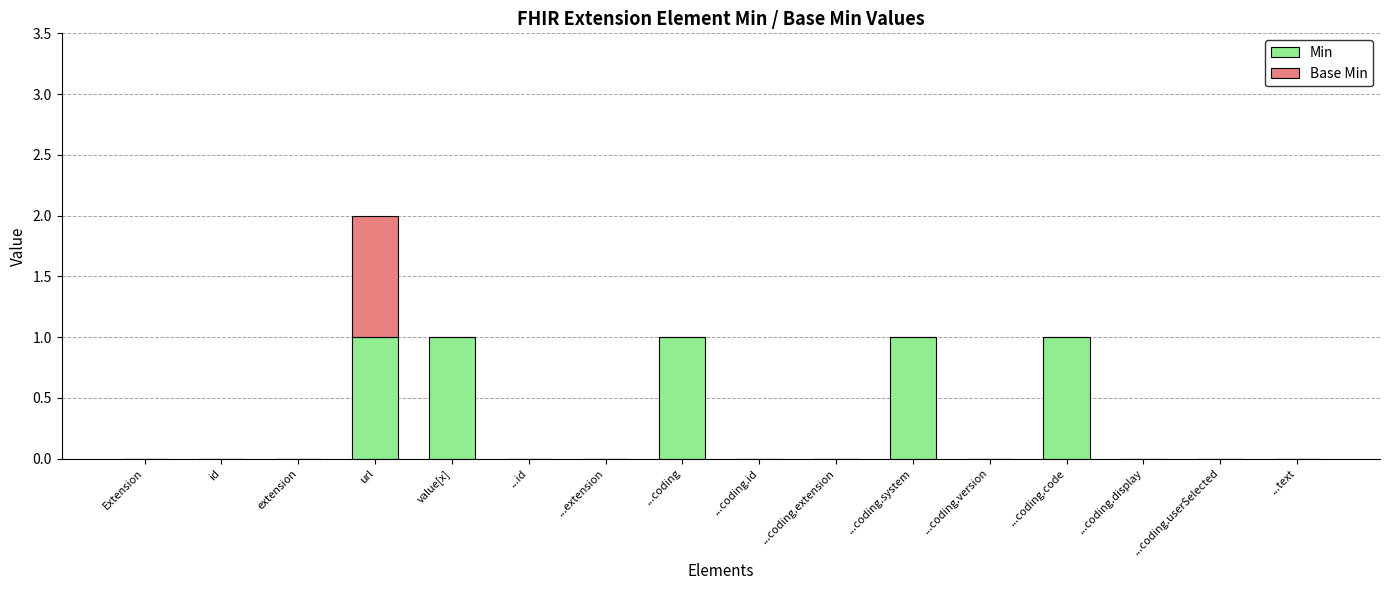

At which category is the sum across all series the highest?

url